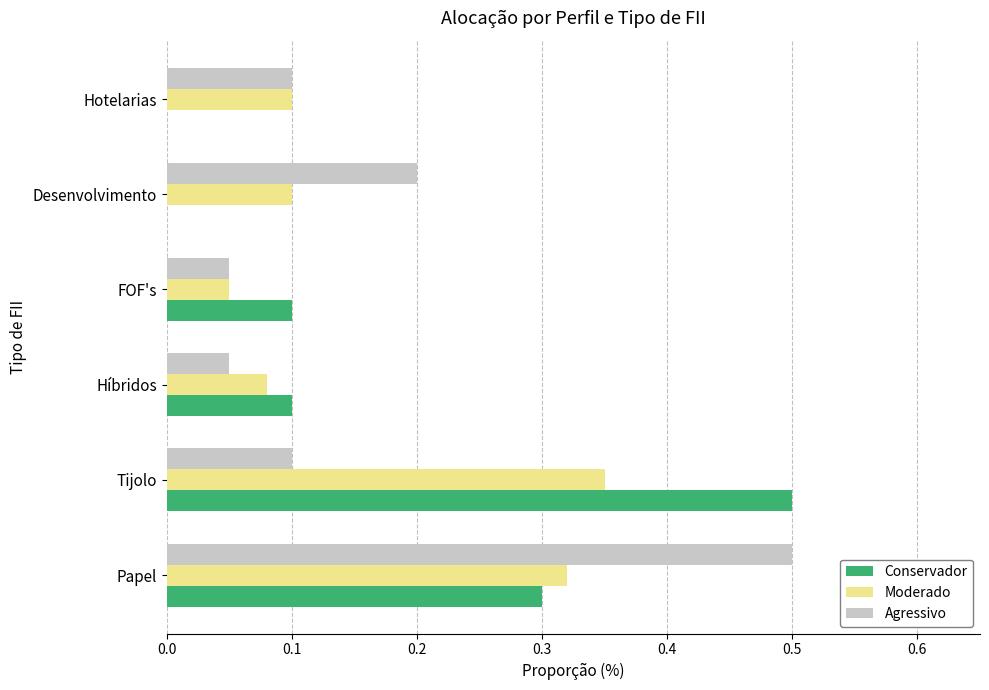

Which series has the largest range (max minus min)?

Conservador